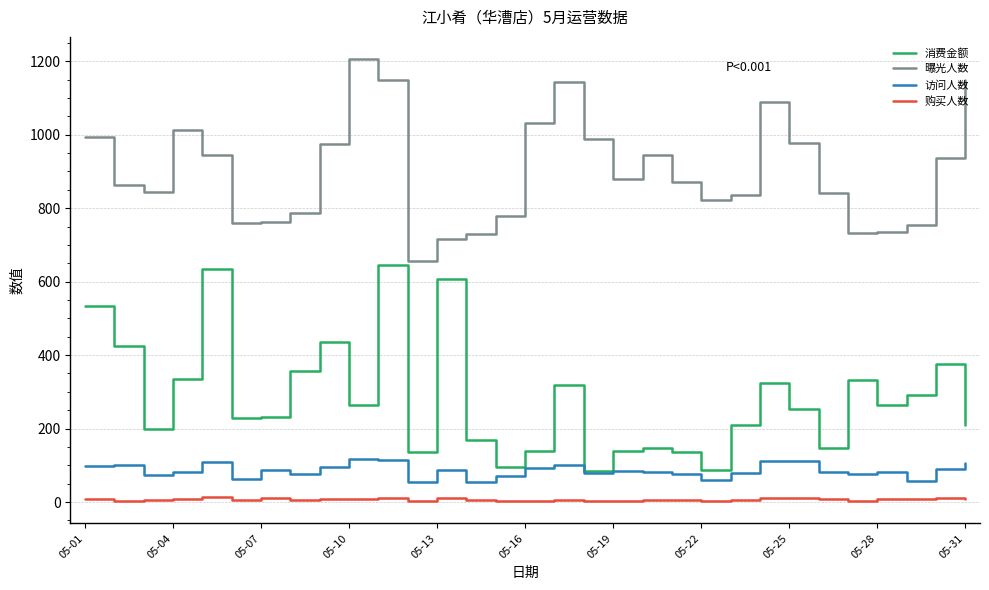

How many lines are shown in the chart?

4